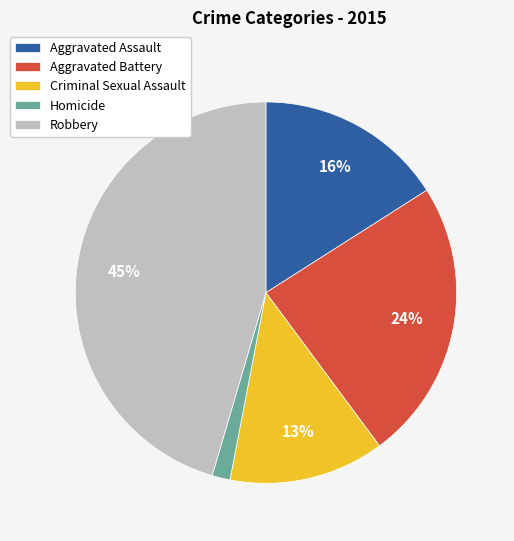

To the nearest percent, what portion does Aggravated Battery represent?

24%